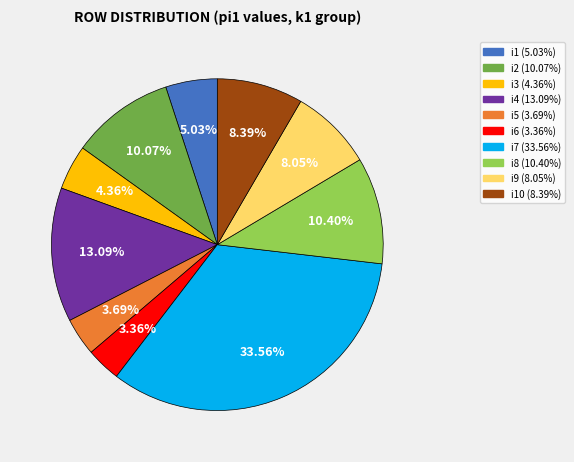

How many slices are in this pie chart?

10